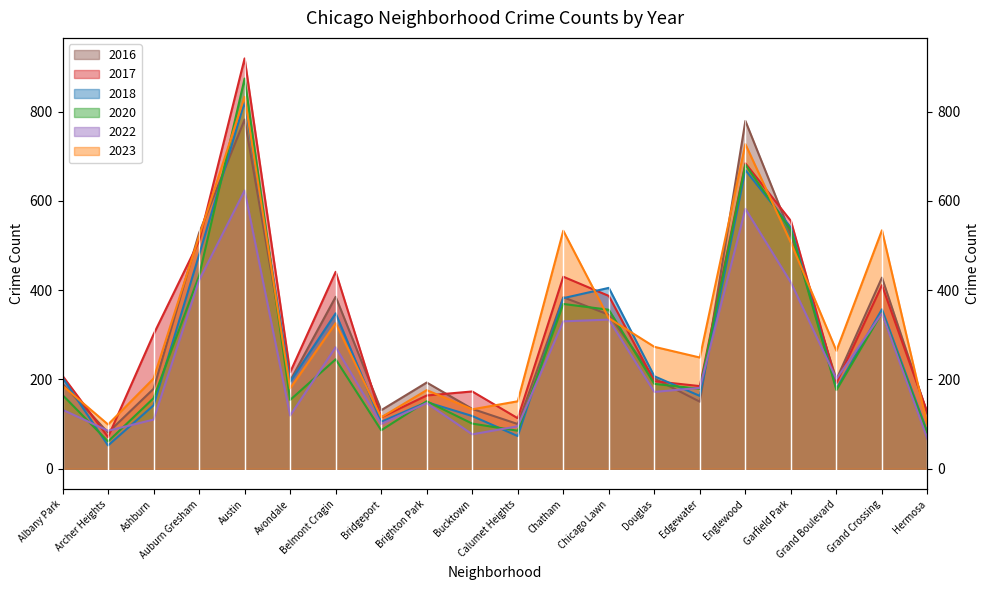

Which series has the widest spread of values?

2017